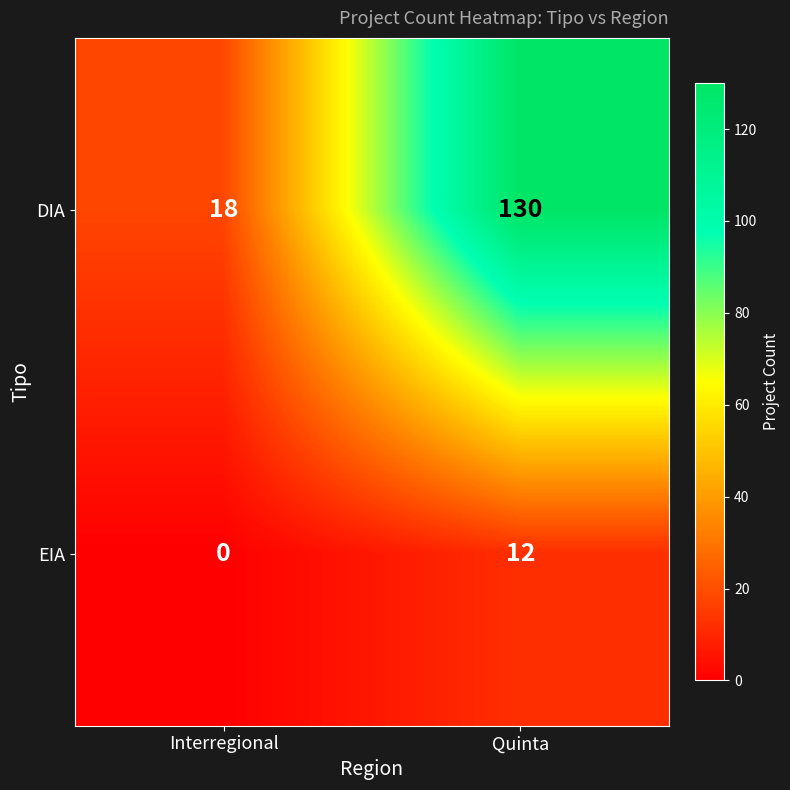

The value of DIA at Interregional is 10. True or false?

False